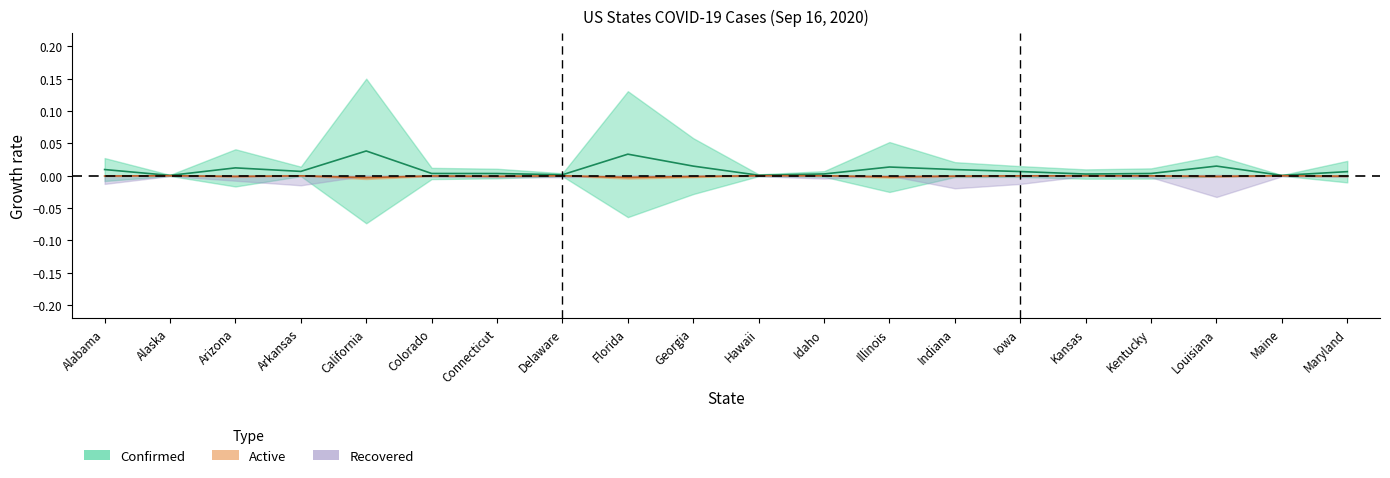

How many lines are shown in the chart?

2